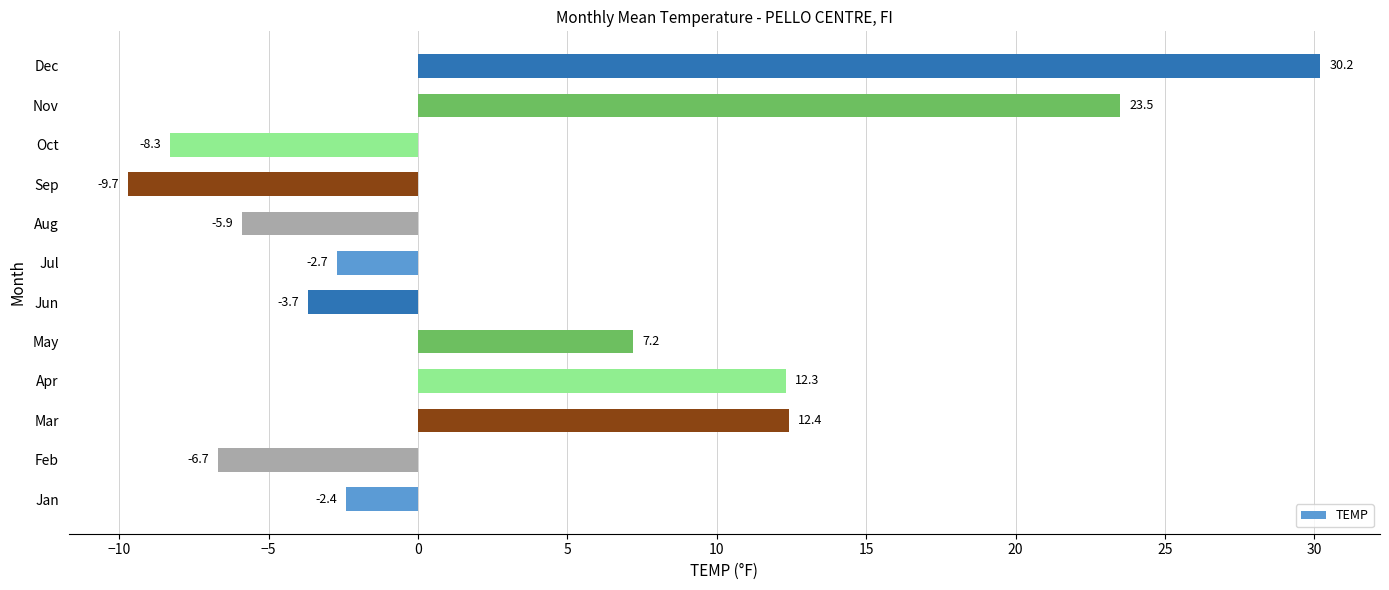

What is the change in value from Jul to Oct?

-5.6